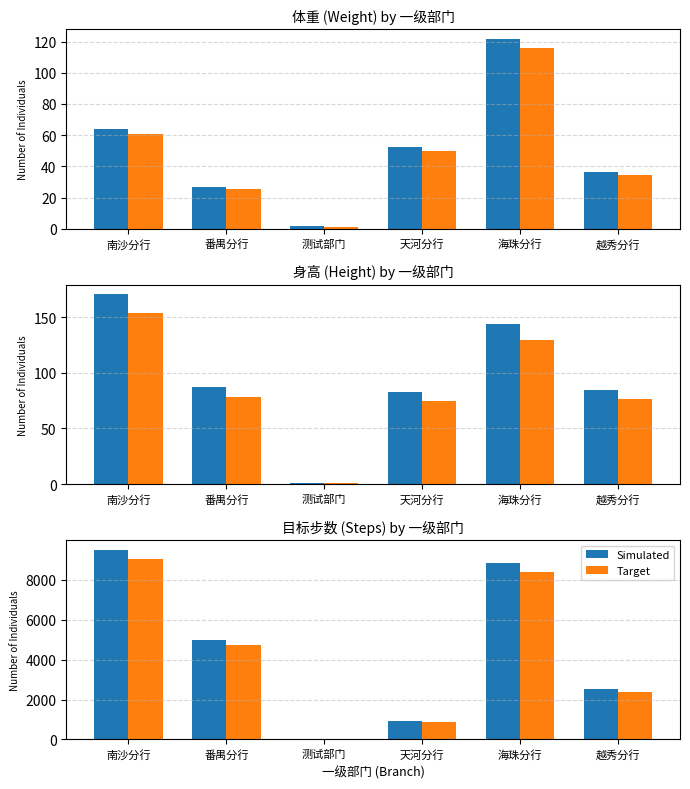

Are the bars horizontal?

No